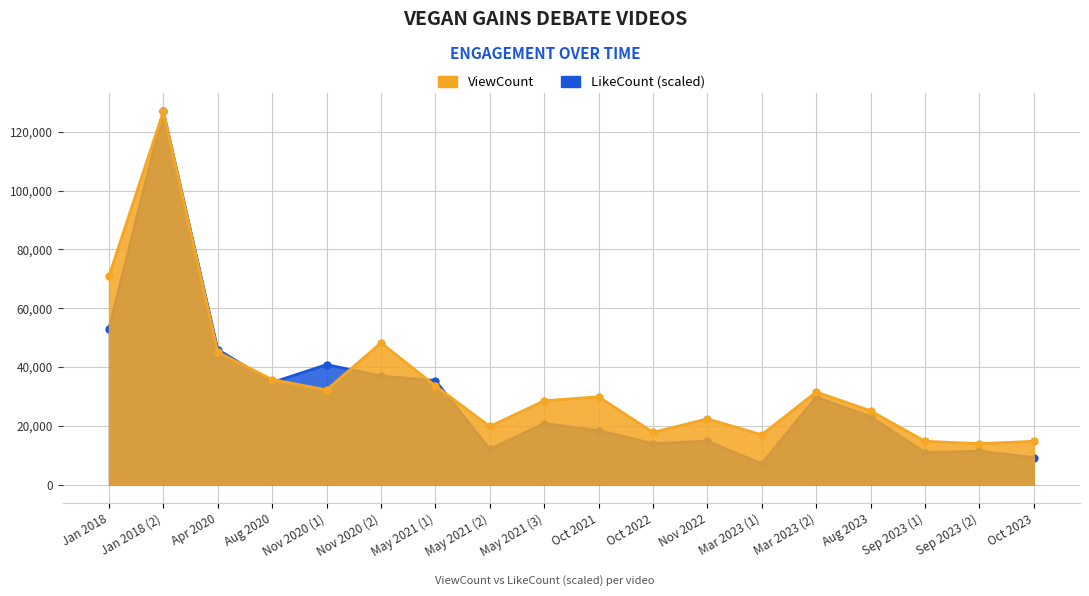

Which category has the lowest value across all series?

Mar 2023 (1)